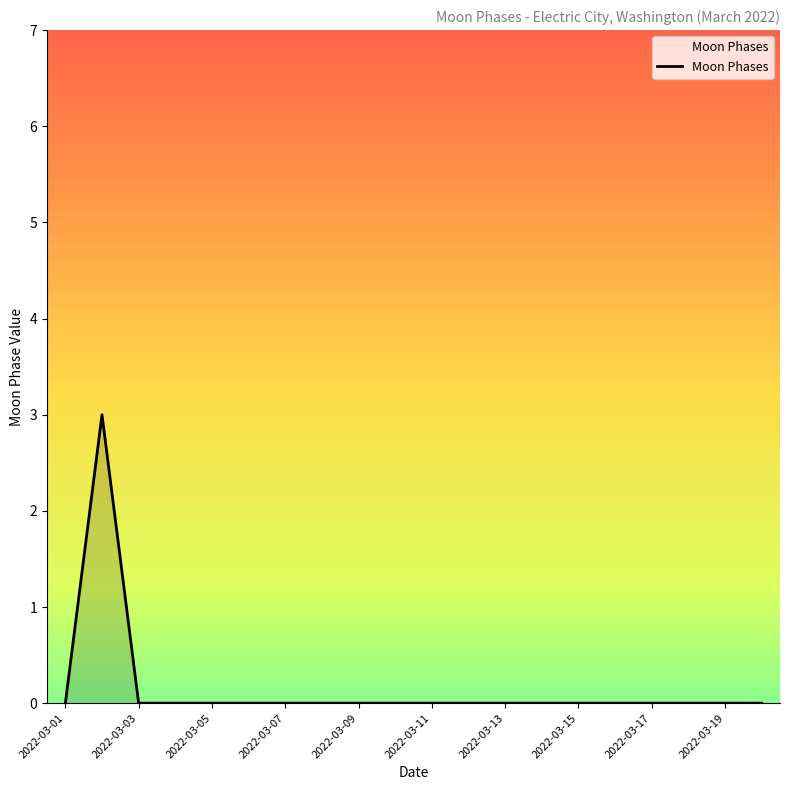

Reading left to right, list all the values displayed in this chart.

0	3	0	0	0	0	0	0	0	0	0	0	0	0	0	0	0	0	0	0